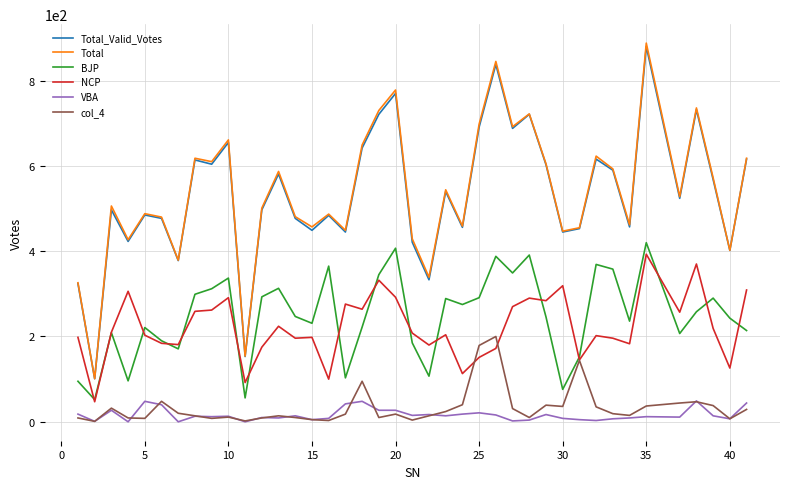

What is the maximum value shown in the chart?

888